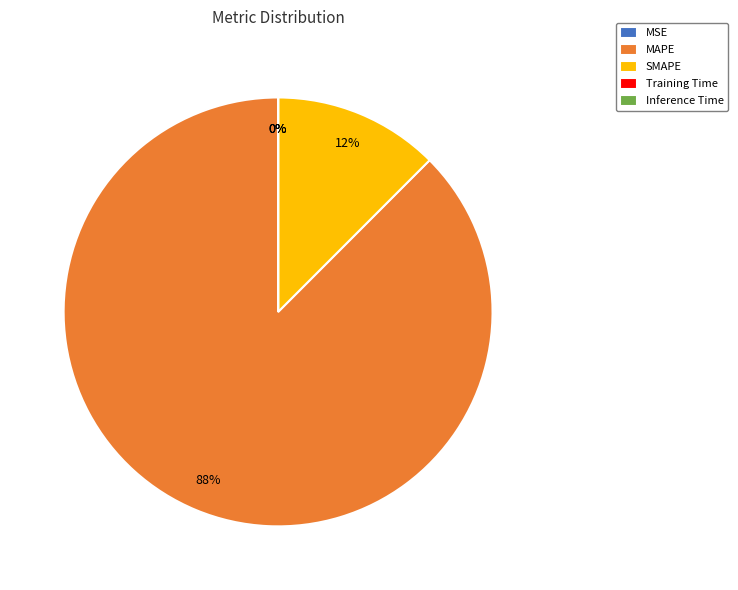

The SMAPE slice represents 12% of the pie. True or false?

True